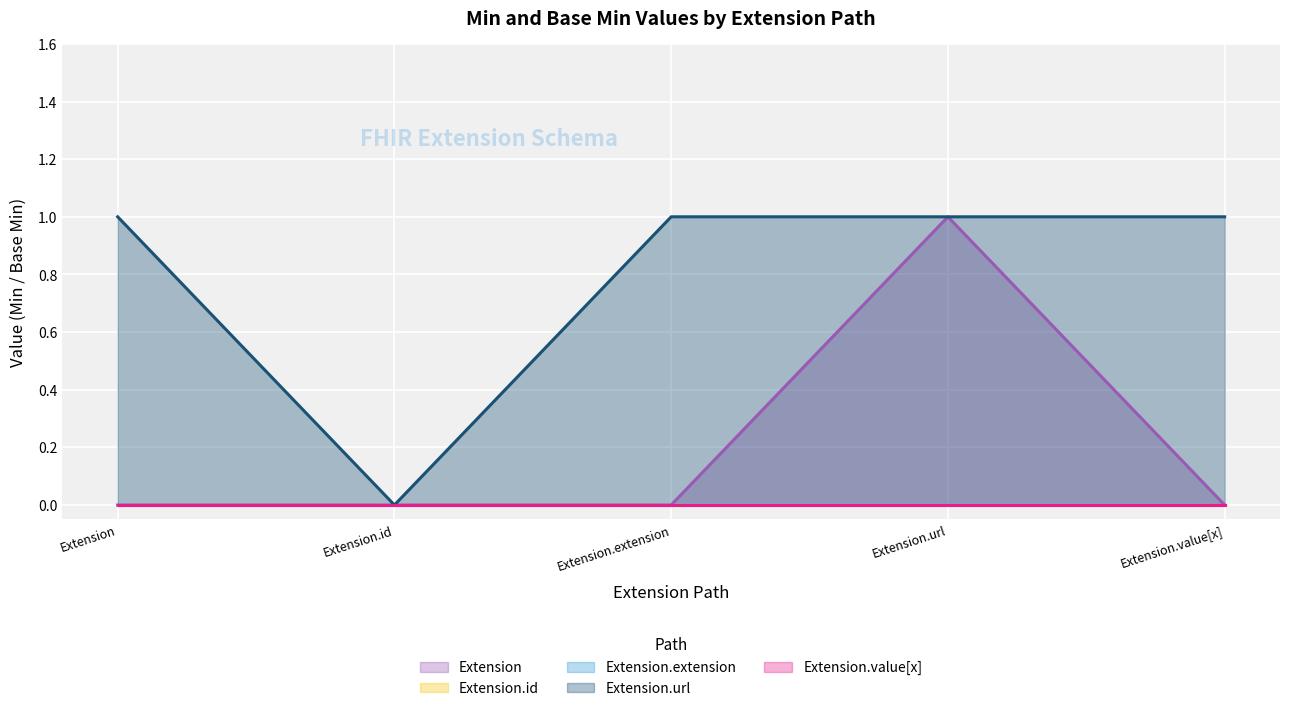

Rank the series at Min=0 from lowest to highest value.

Extension, Extension.id, Extension.extension, Extension.value[x], Extension.url